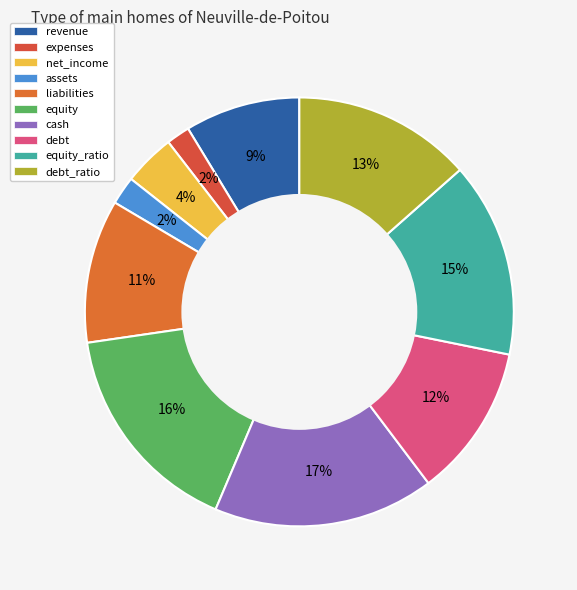

Combined, what portion of the pie is debt_ratio and revenue?

22.2%